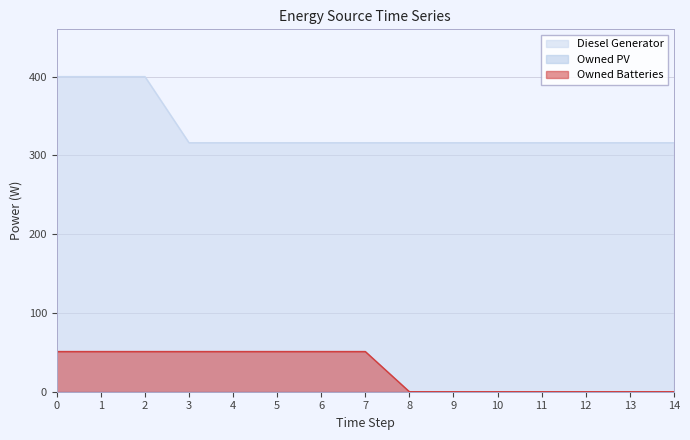

Where is Owned Batteries nearest to the value 25?

8